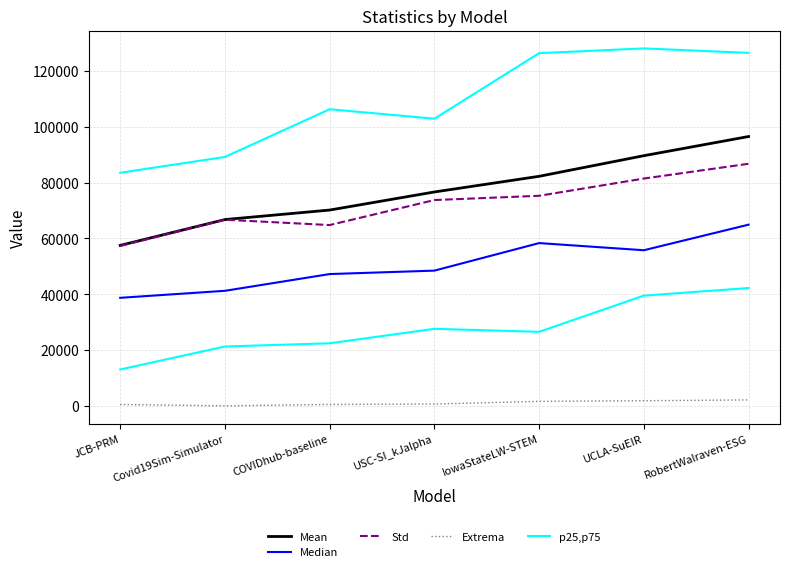

What is the difference between the highest and lowest values at Covid19Sim-Simulator?

66679.5